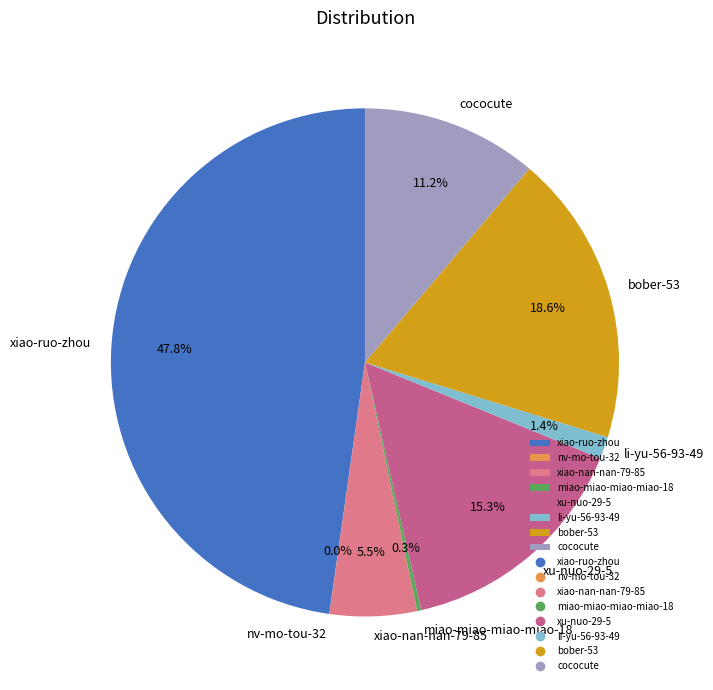

The xiao-ruo-zhou slice represents 53% of the pie. True or false?

False